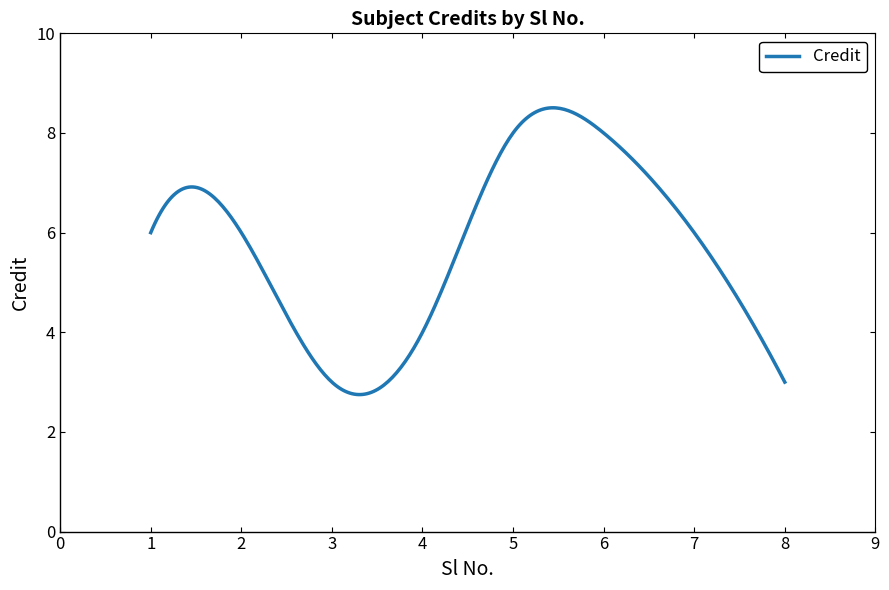

What is the average value?

5.7